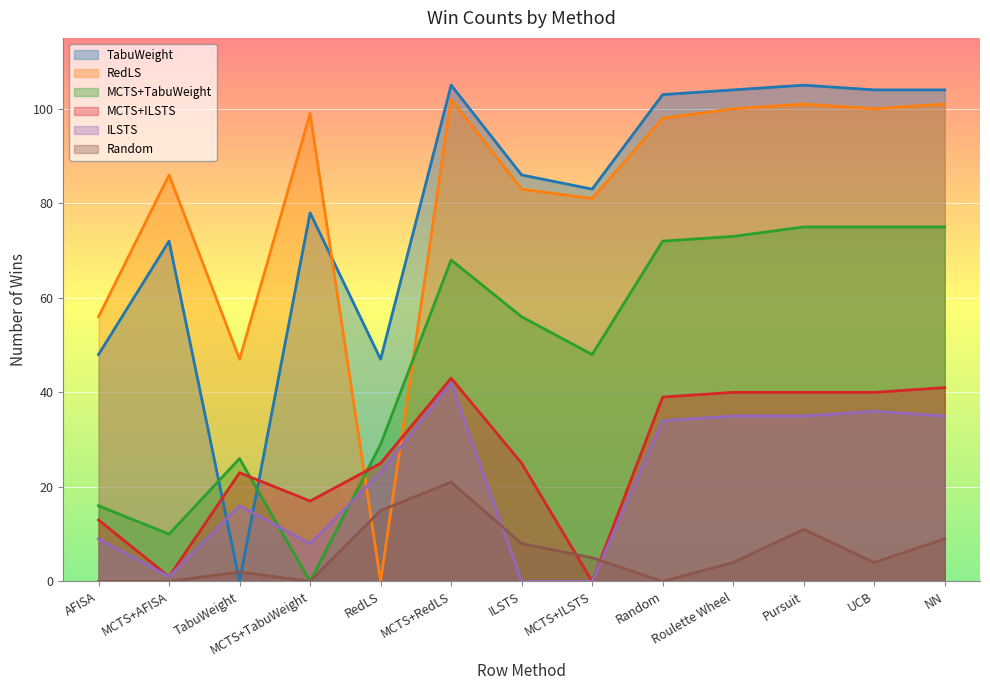

True or false: Random has more than 0 interior local peaks.

True